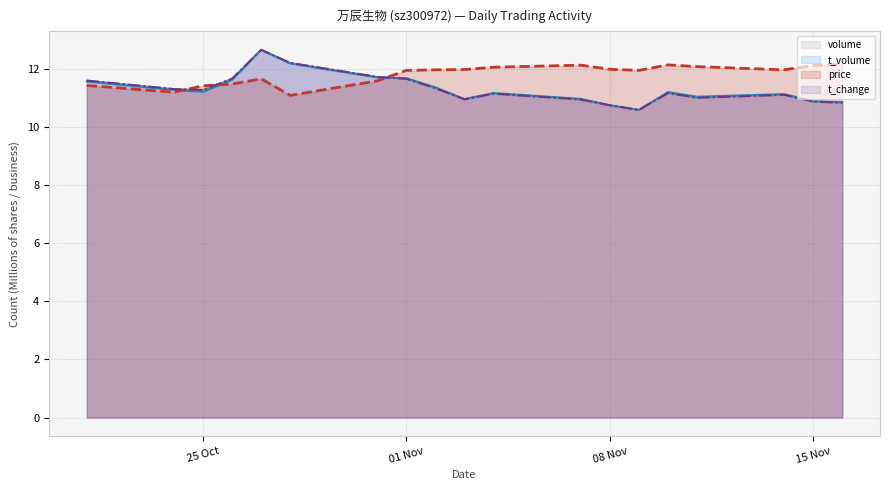

Which series has the largest total across all categories?

price